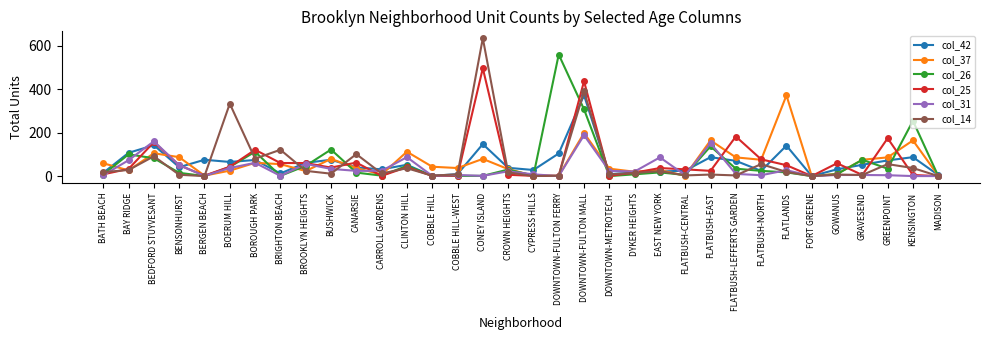

Is the value of col_26 at BERGEN BEACH greater than the value of col_31 at DYKER HEIGHTS?

No